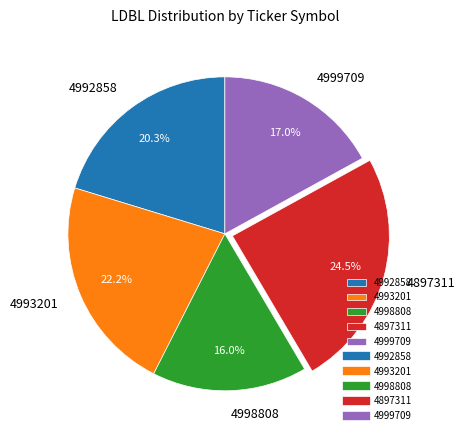

What is the ratio of the value at 4998808 to the value at 4897311?

0.7